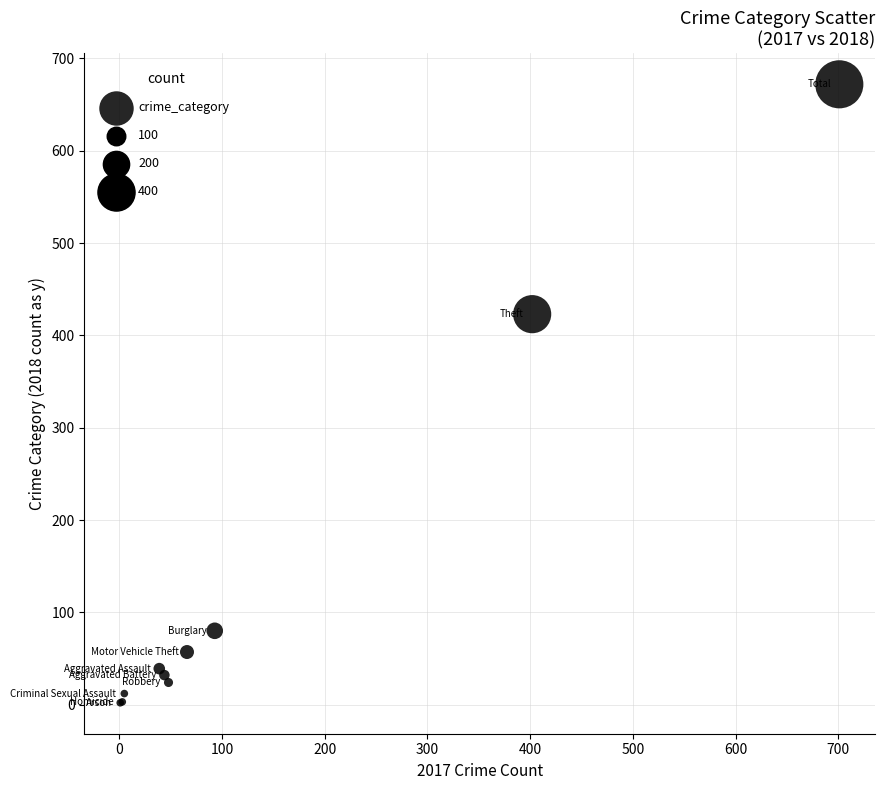

What Y value in the scatter plot is closest to 337?

423